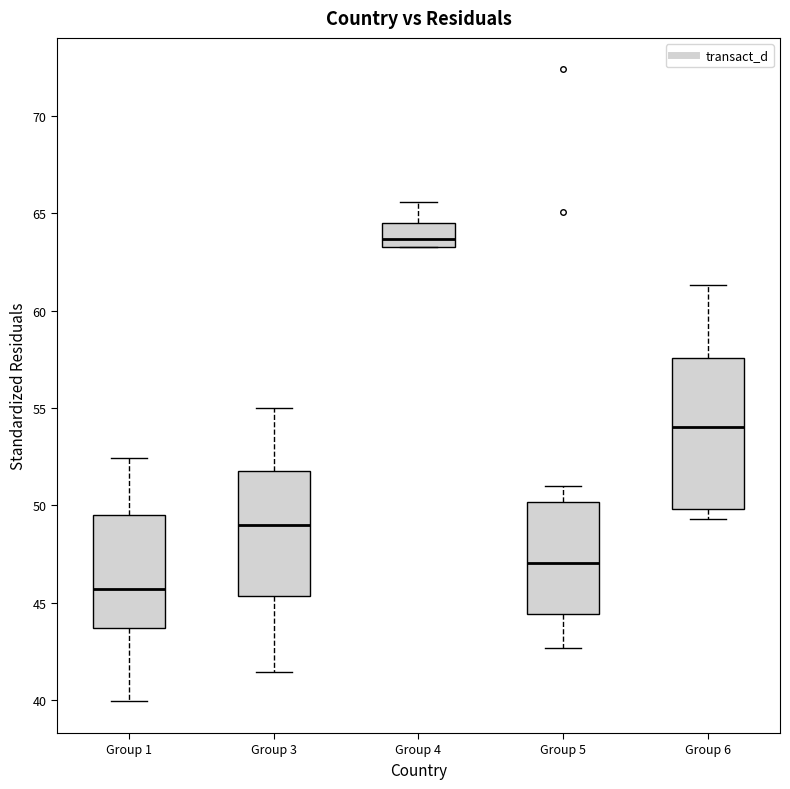

Which box's median line is the lowest?

Group 1